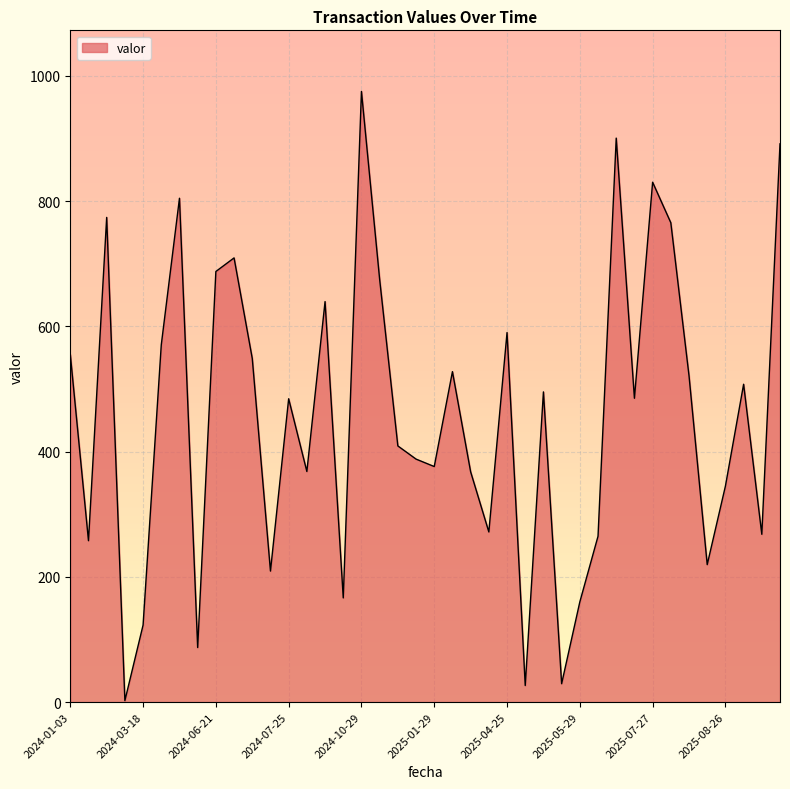

At which category does the chart reach its peak across all series?

2024-10-29